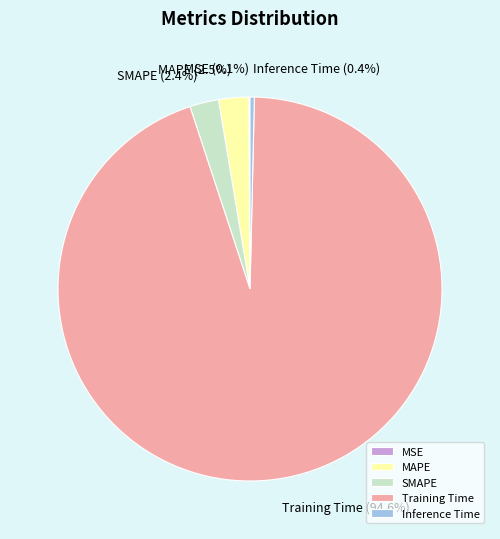

What percentage is the Training Time slice, to the nearest percent?

95%